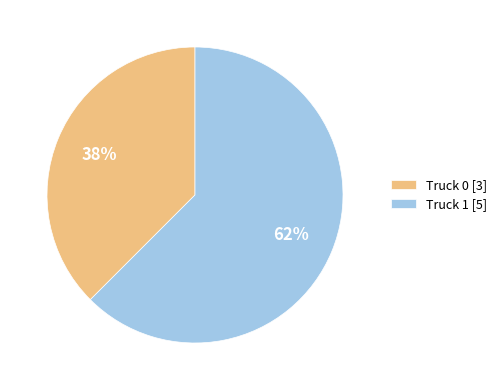

To the nearest percent, what is the combined percentage of Truck 0 and Truck 1?

100%